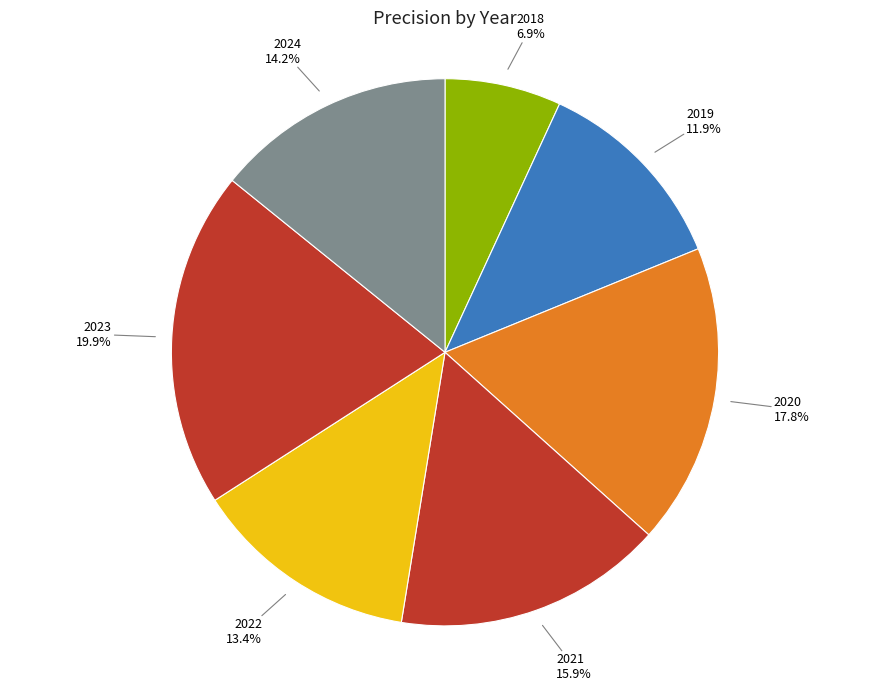

The 2018 slice represents 7% of the pie. True or false?

True